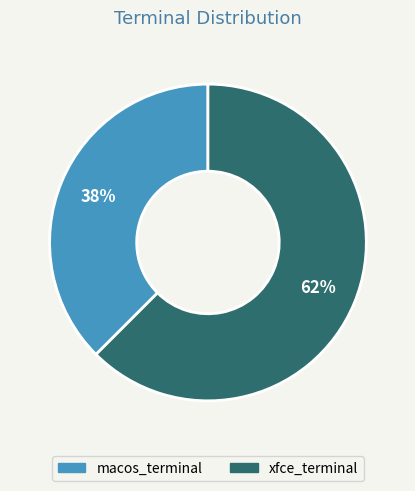

Which category has the smallest portion of the pie?

macos_terminal